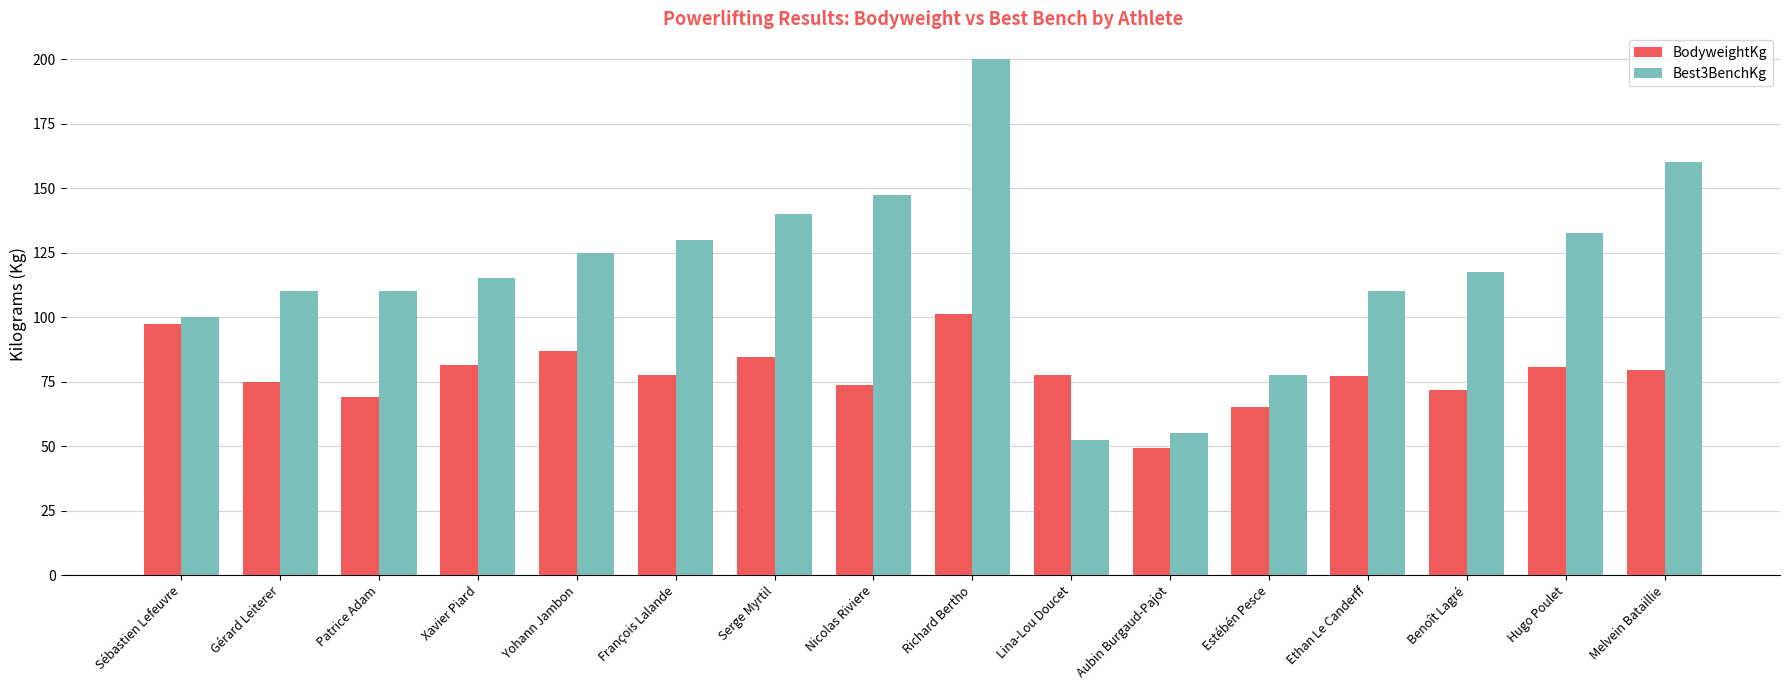

Is it true that BodyweightKg equals 86.7 at Yohann Jambon?

True